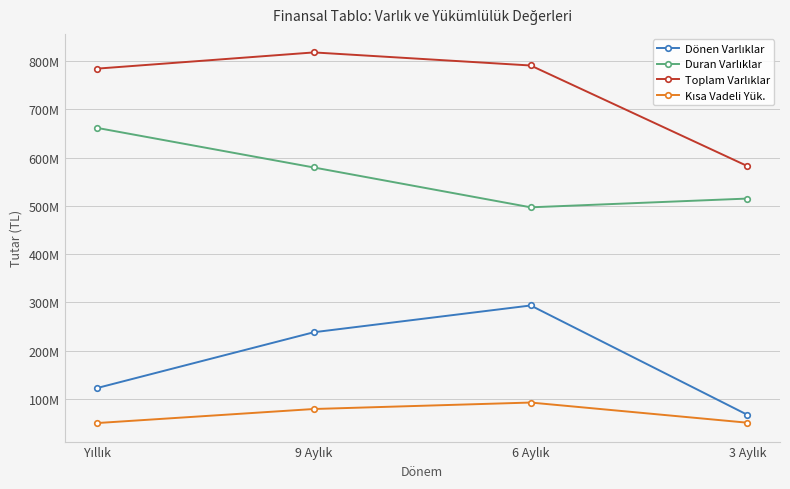

At which category is the sum across all series the highest?

9 Aylık